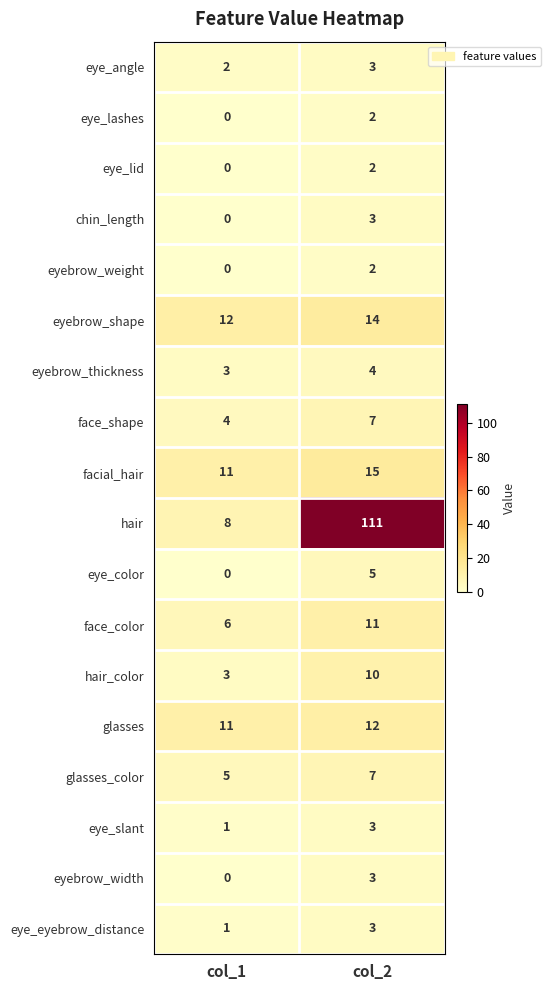

What is the spread (max minus min) of values at col_1?

12